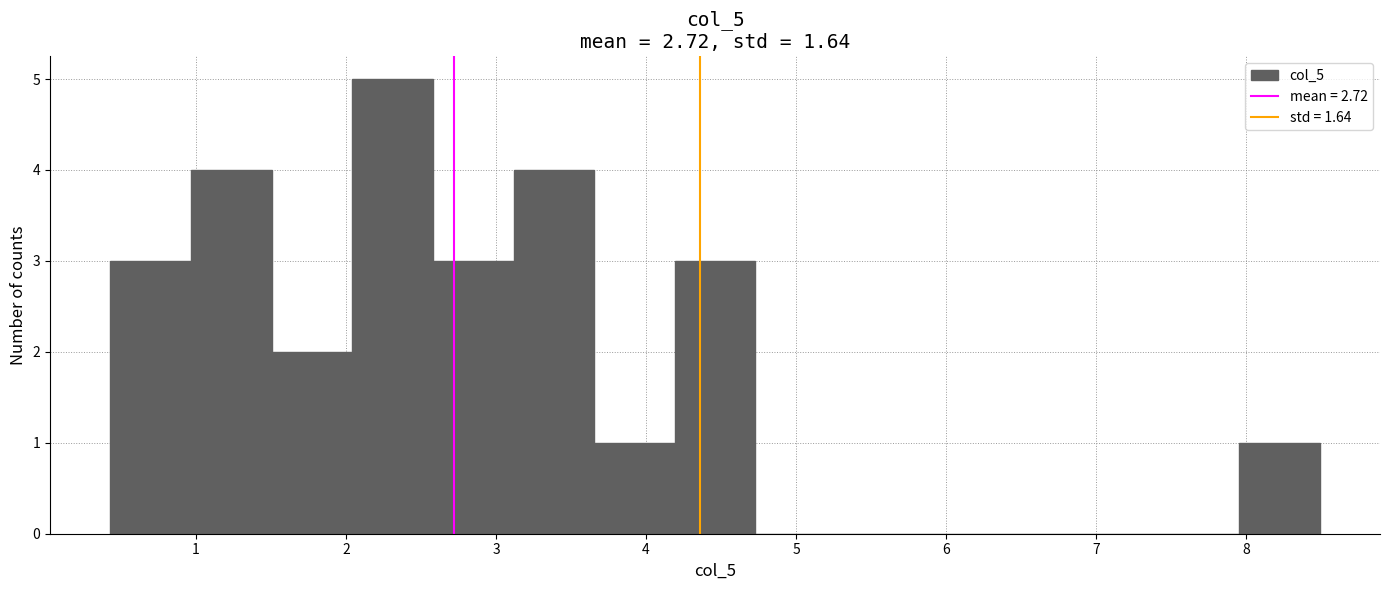

Reading left to right, list every bar in this chart as the range it spans on the x-axis followed by its height. Neither the bar edges nor the heights are printed on the chart, so give them approximately, as read against the axes.

0.4 to 1.0: 3
1.0 to 1.5: 4
1.5 to 2.0: 2
2.0 to 2.6: 5
2.6 to 3.1: 3
3.1 to 3.7: 4
3.7 to 4.2: 1
4.2 to 4.7: 3
4.7 to 5.3: 0
5.3 to 5.8: 0
5.8 to 6.3: 0
6.3 to 6.9: 0
6.9 to 7.4: 0
7.4 to 8.0: 0
8.0 to 8.5: 1